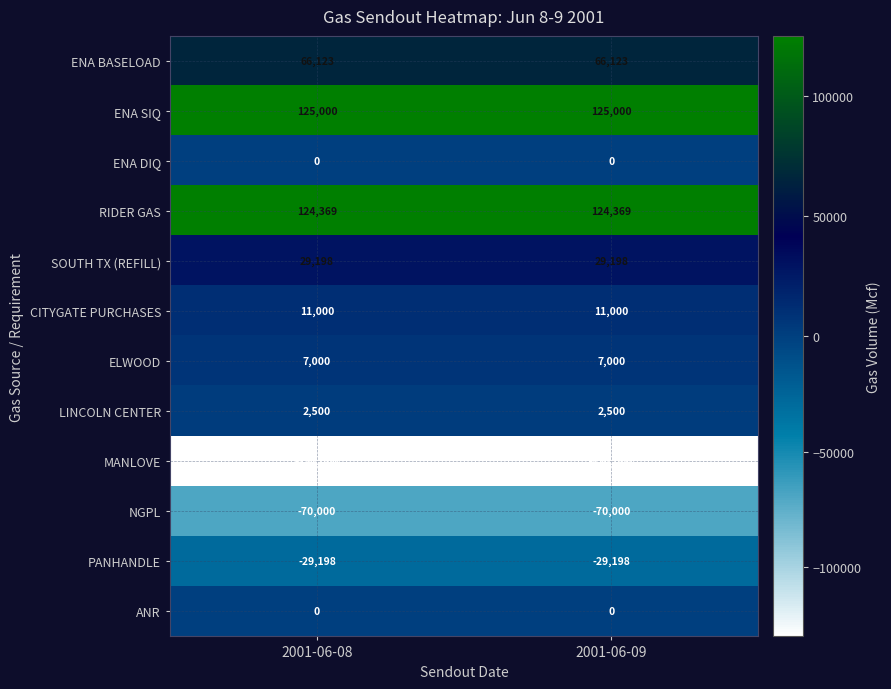

What is the spread (max minus min) of values at 2001-06-09?

255000